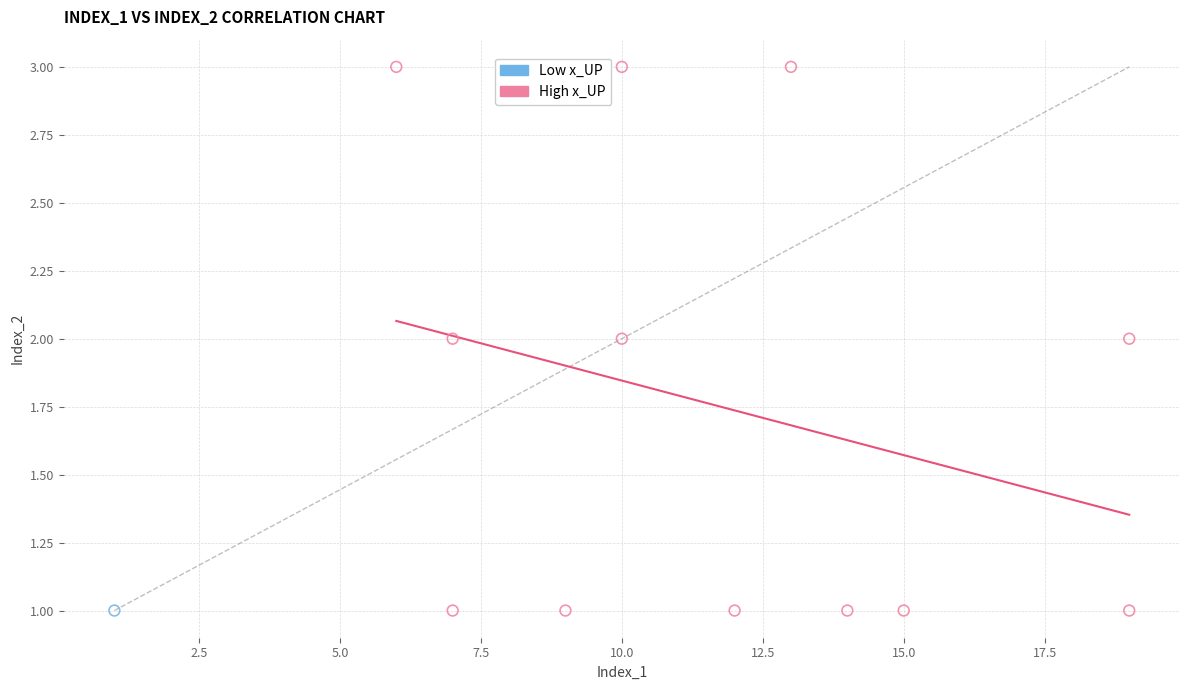

What are all the series names shown in the legend?

Low x_UP, High x_UP